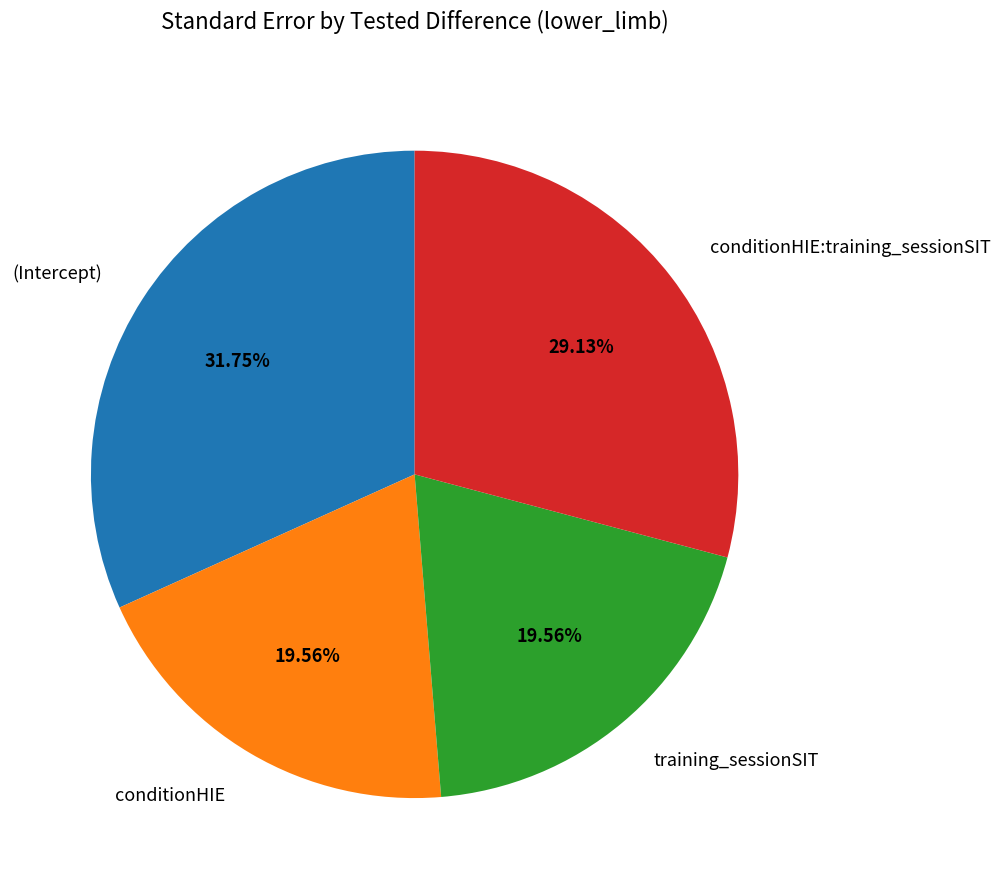

To the nearest percent, what percentage of the pie is training_sessionSIT?

20%